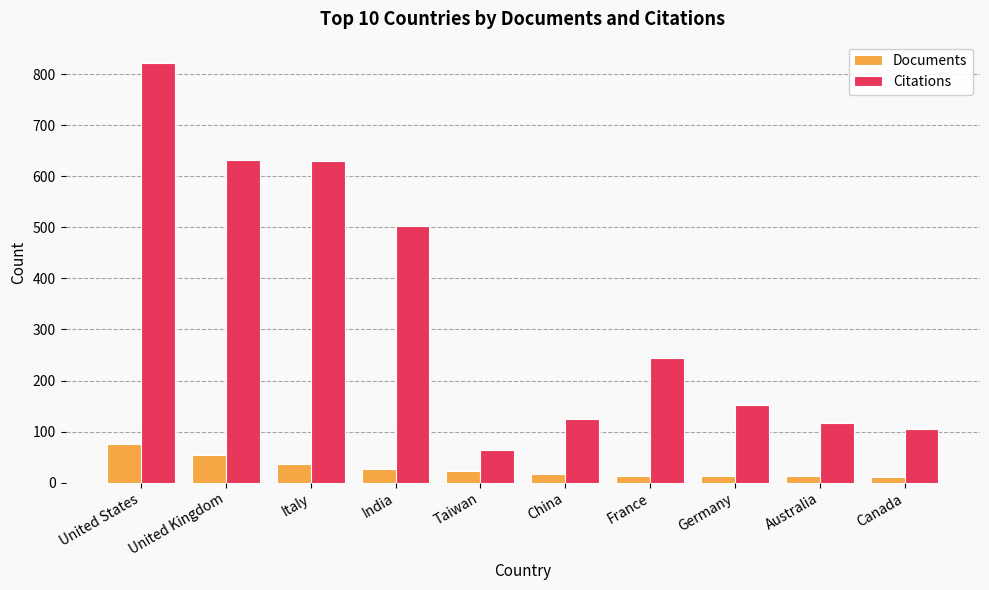

What is the total value across all series at United Kingdom?

686